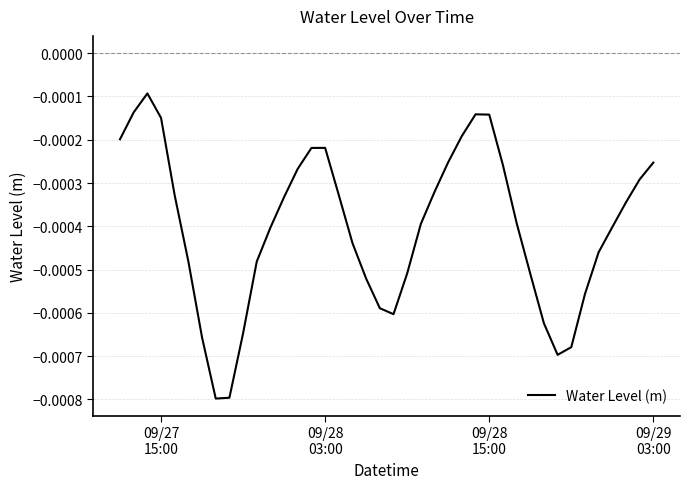

Is this an area chart (filled region under the line)?

No